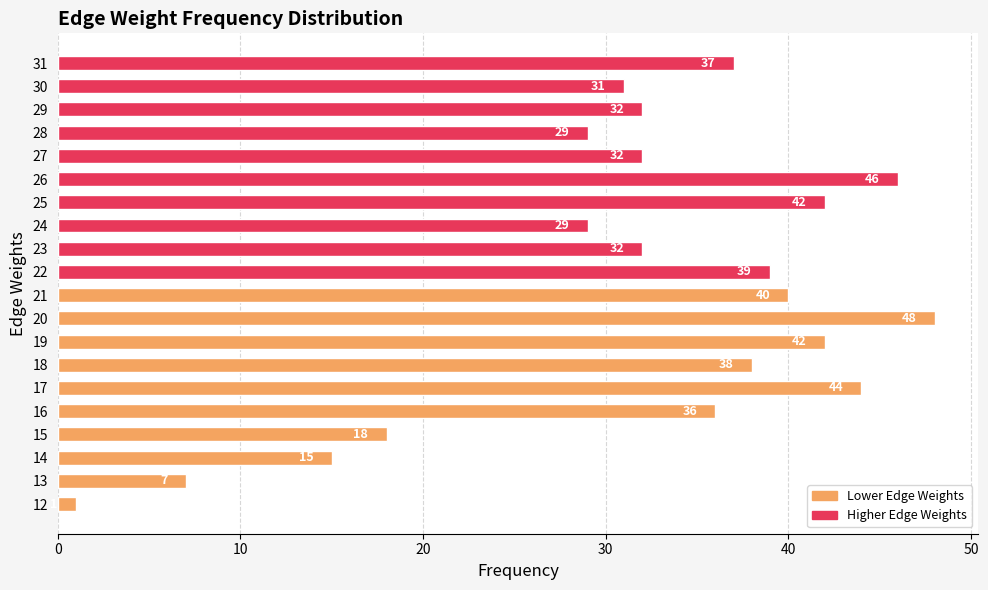

Does the chart contain any negative values?

No